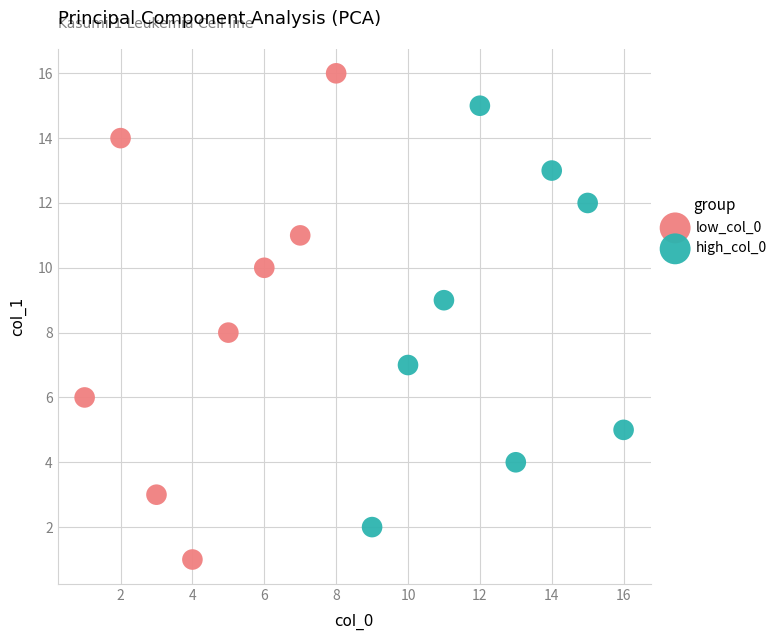

Which series reaches the minimum Y coordinate?

low_col_0